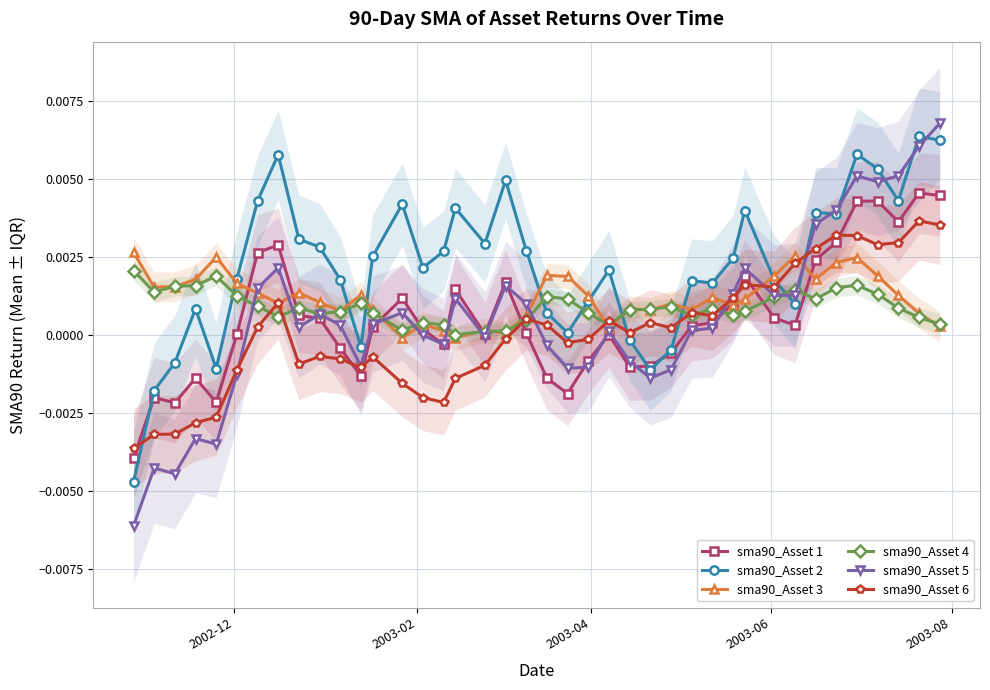

Which series has the largest range (max minus min)?

sma90_Asset 5